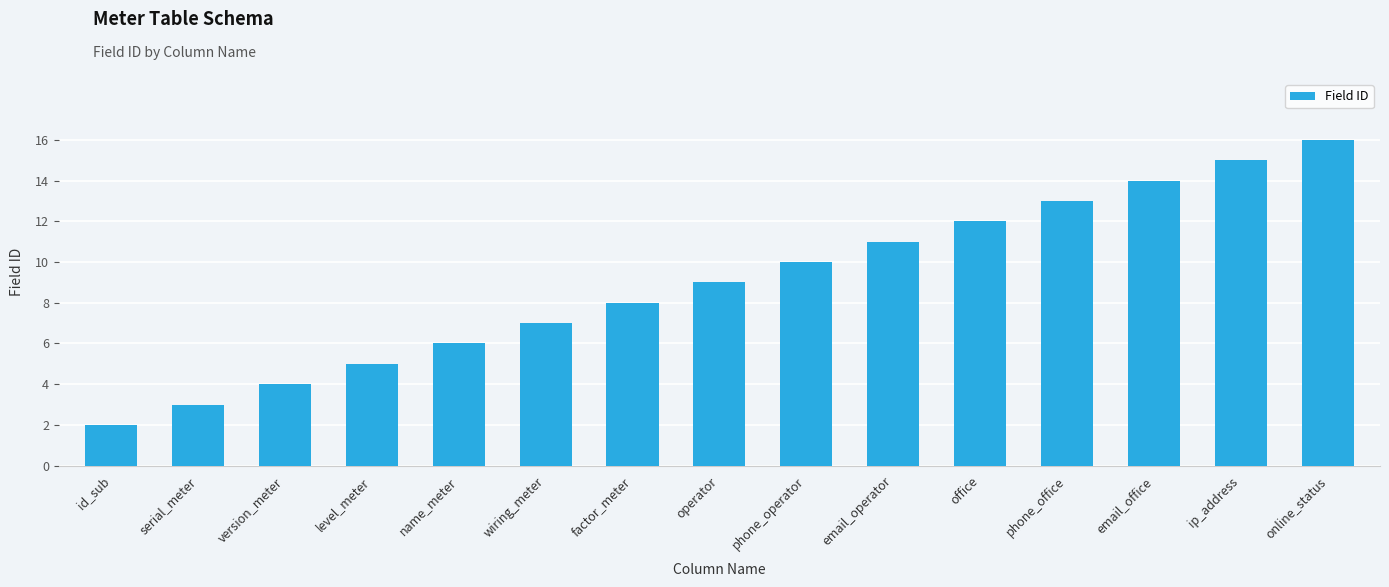

List the labels in order of value, smallest first.

id_sub, serial_meter, version_meter, level_meter, name_meter, wiring_meter, factor_meter, operator, phone_operator, email_operator, office, phone_office, email_office, ip_address, online_status